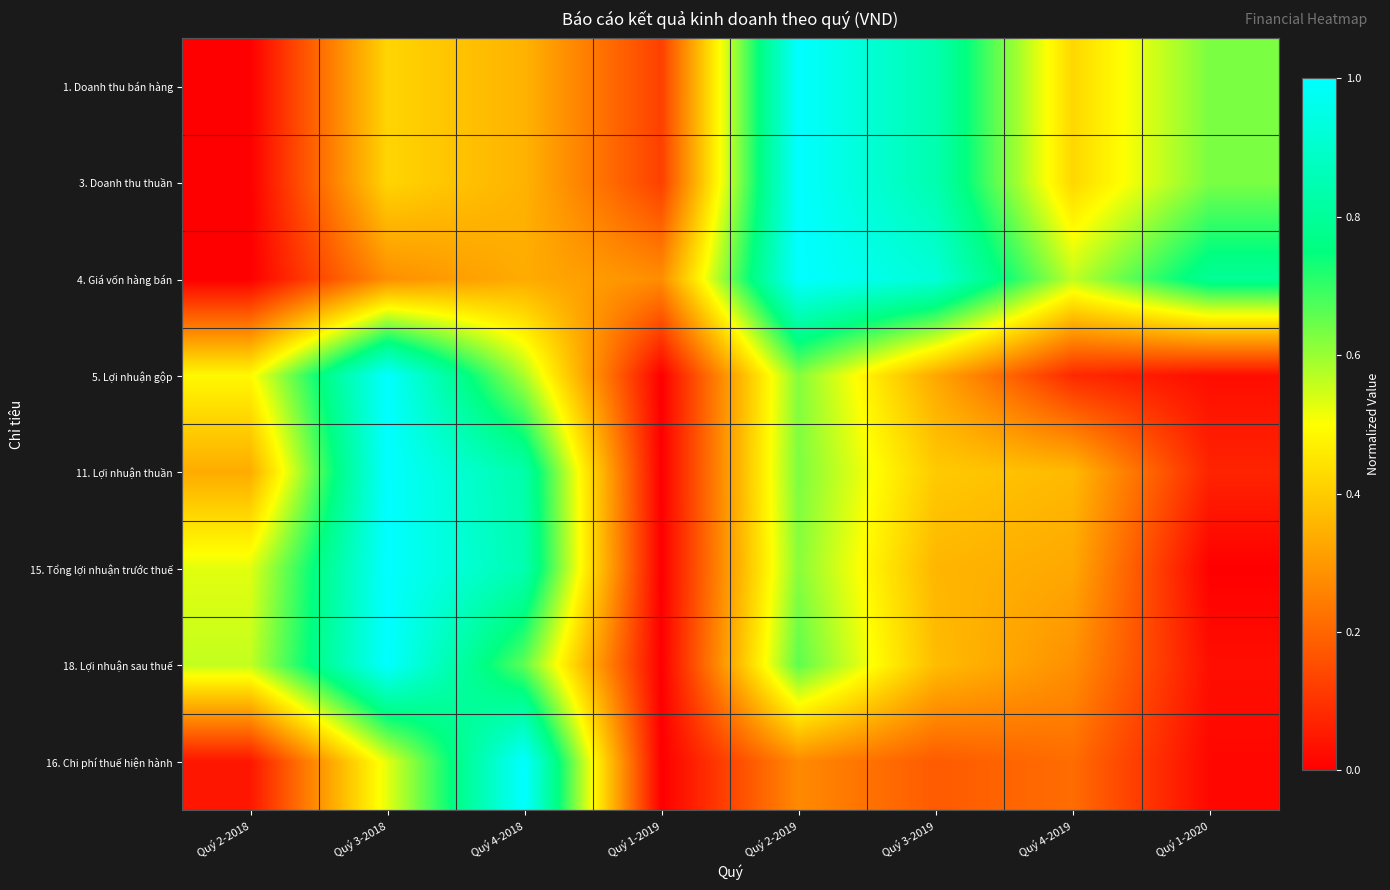

At how many categories does at least one series exceed 0?

8